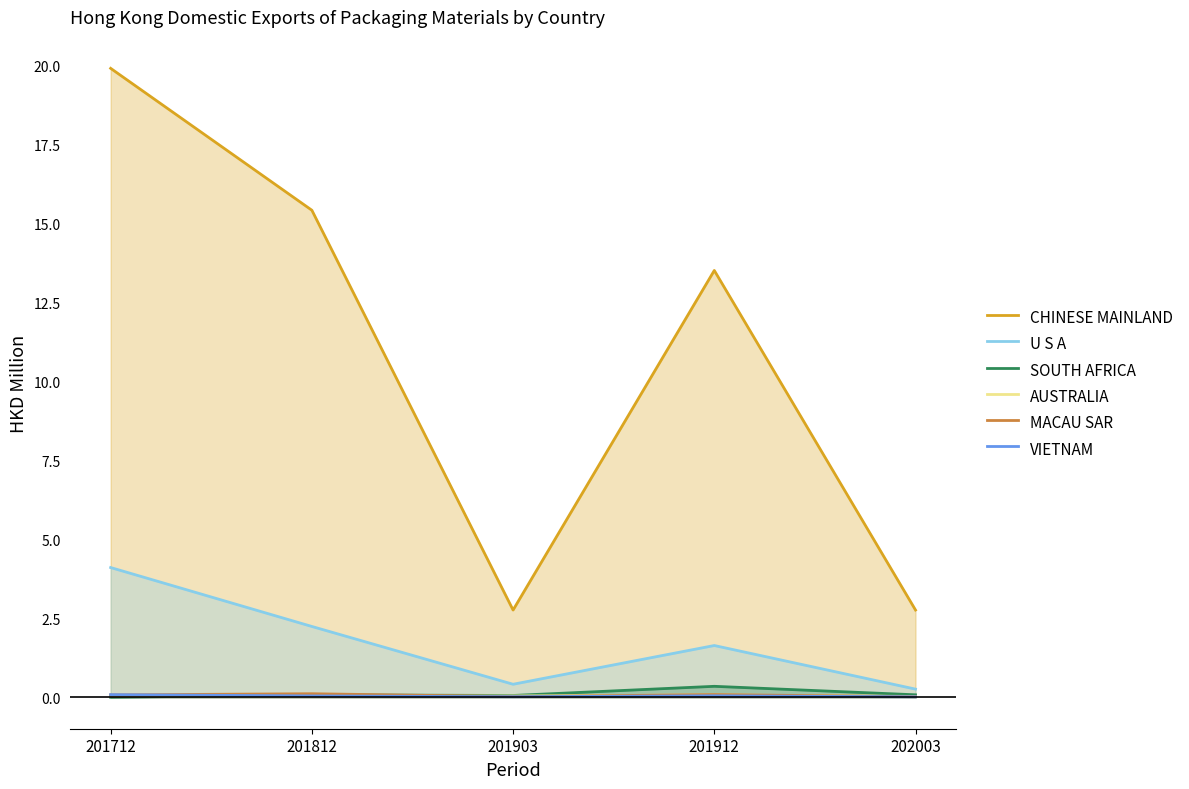

Reading left to right, extract all data points from this chart.

CHINESE MAINLAND: 201712=19.9	201812=15.4	201903=2.8	201912=13.5	202003=2.8
U S A: 201712=4.1	201812=2.2	201903=0.4	201912=1.6	202003=0.3
SOUTH AFRICA: 201712=0.0	201812=0.1	201903=0.1	201912=0.3	202003=0.1
AUSTRALIA: 201712=0.0	201812=0.0	201903=0.0	201912=0.1	202003=0.0
MACAU SAR: 201712=0.1	201812=0.1	201903=0.0	201912=0.1	202003=0.0
VIETNAM: 201712=0.1	201812=0.0	201903=0.0	201912=0.0	202003=0.0